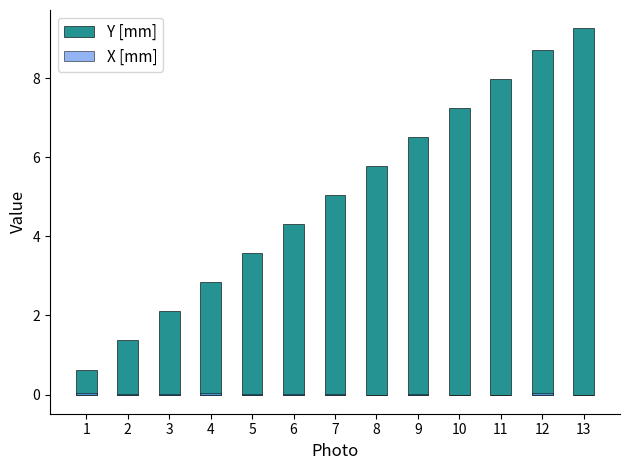

What is the maximum value shown in the chart?

9.3